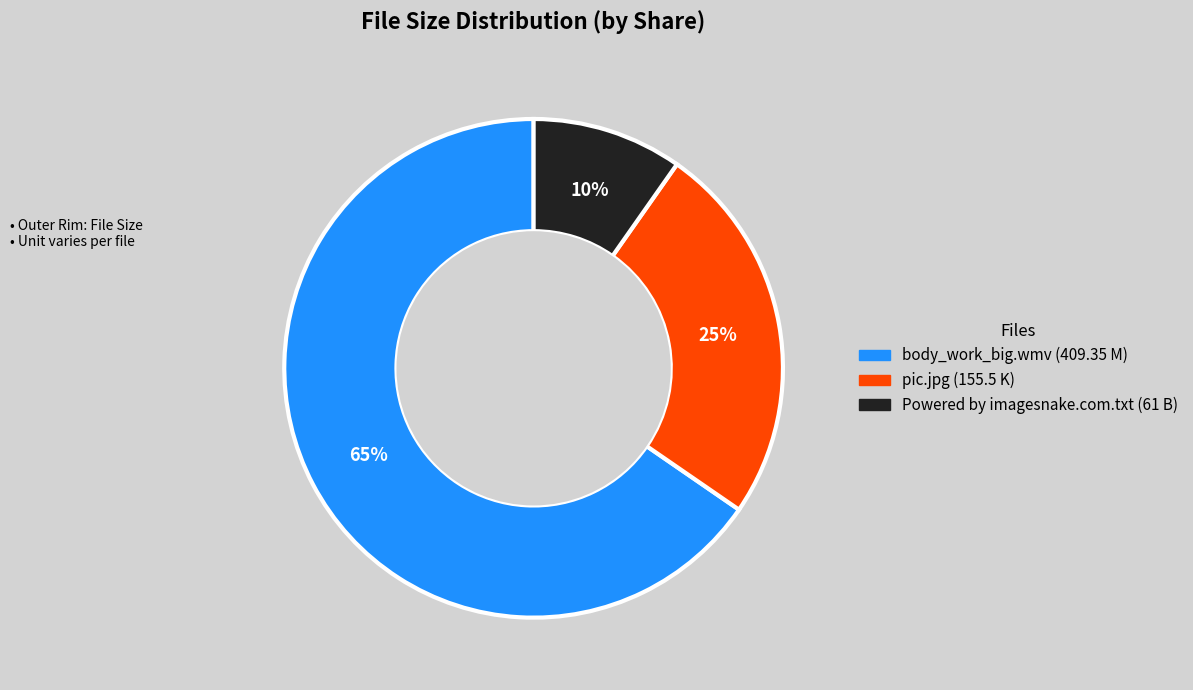

To the nearest percent, what is the difference between the Powered by imagesnake.com.txt and pic.jpg slice percentages?

15%